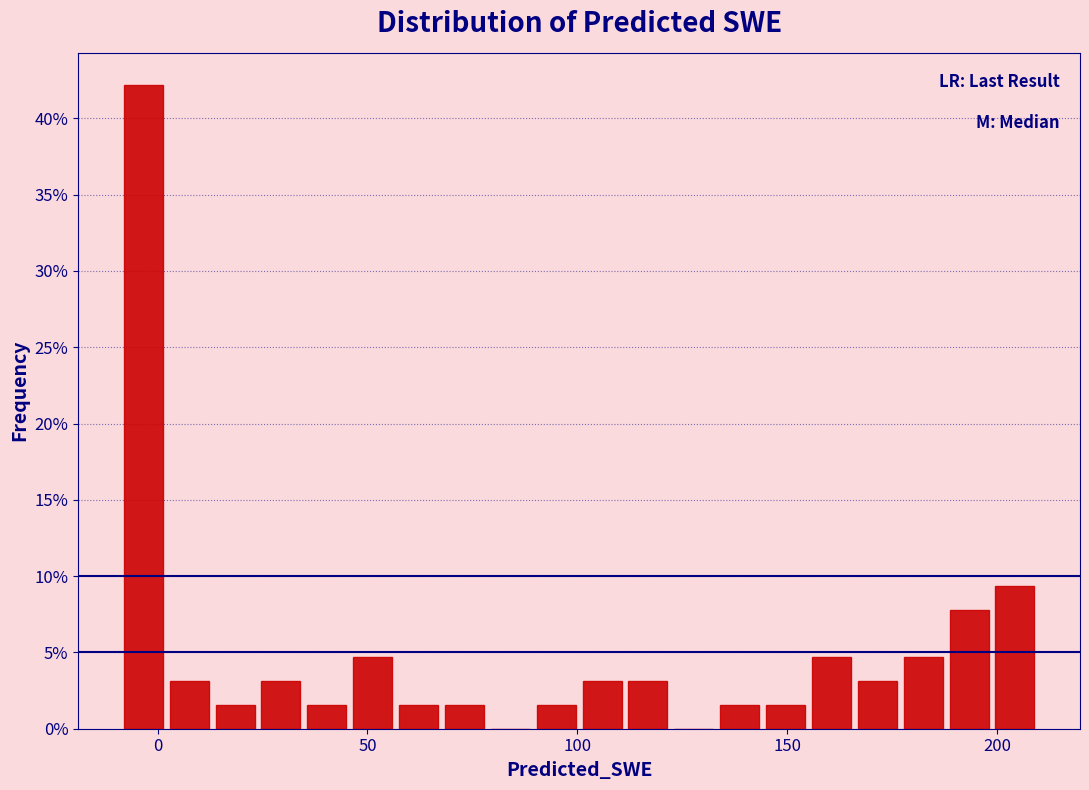

Around what value on the x-axis is the tallest bar? Give the approximate position of its centre, as read against the axis.

-5